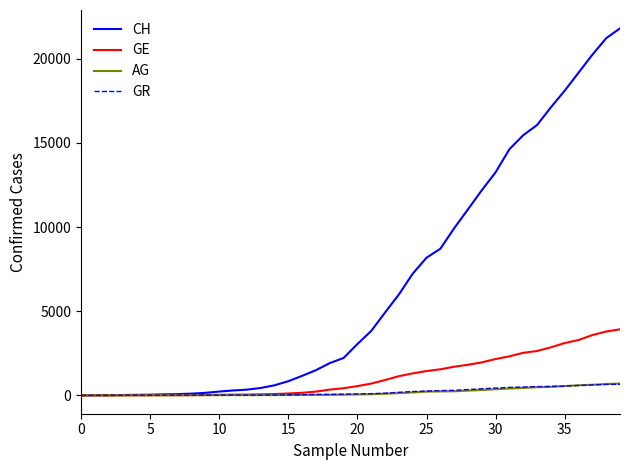

Which series has the largest range (max minus min)?

CH